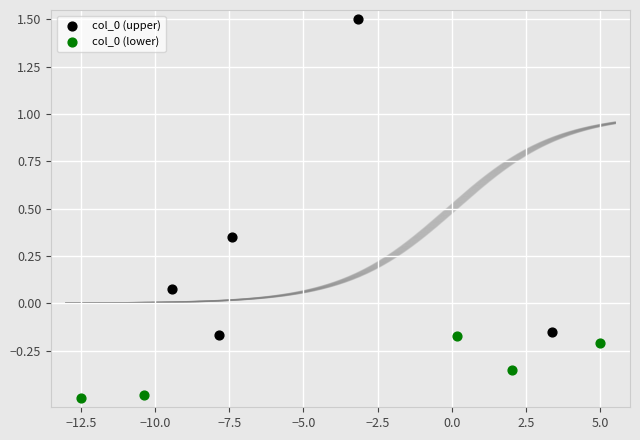

Which series has the widest spread of Y values?

col_0 (upper)